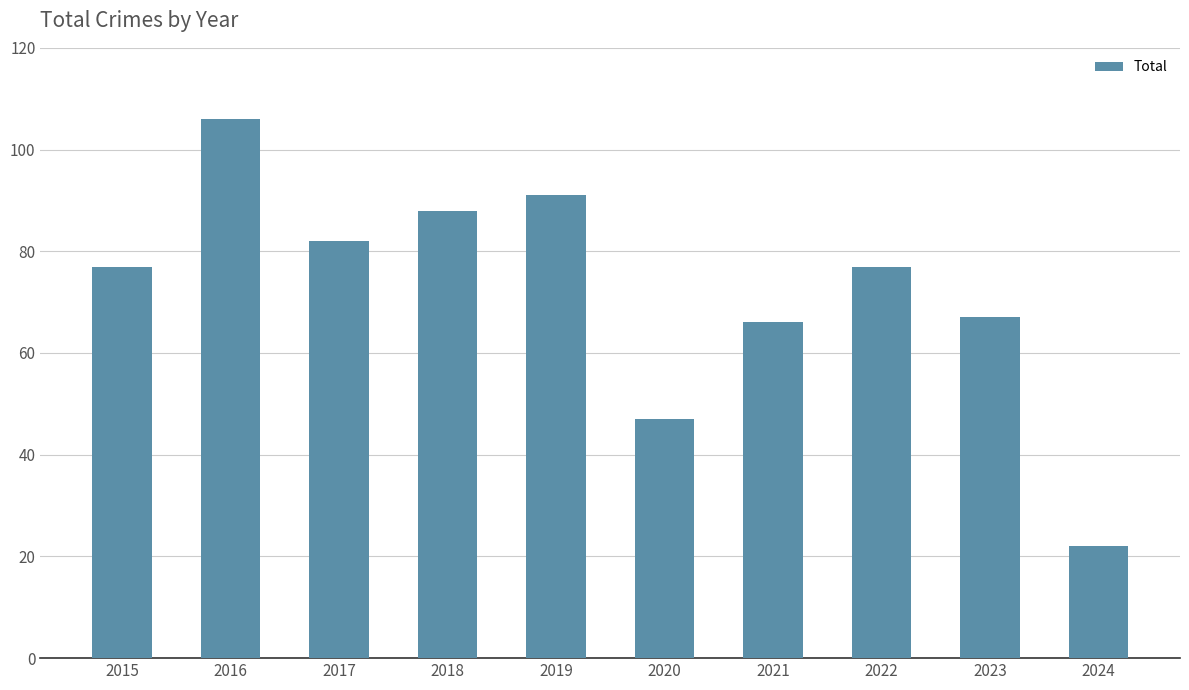

Is it true that the value at 2021 is 41?

False